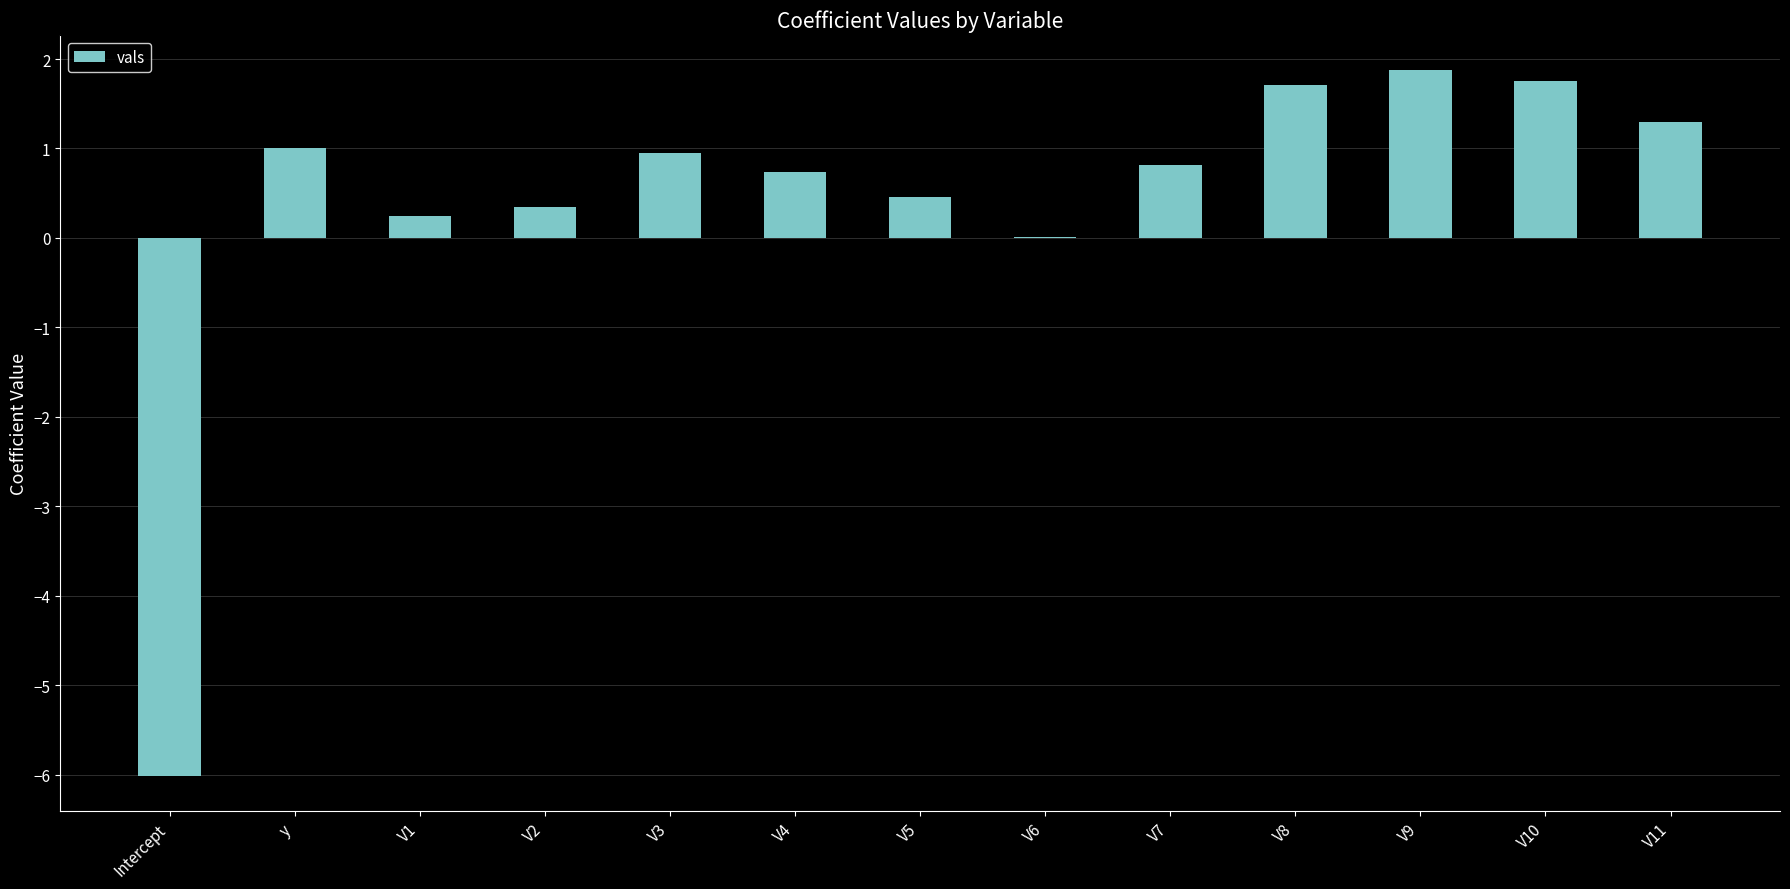

What value does the data have at V11?

1.3